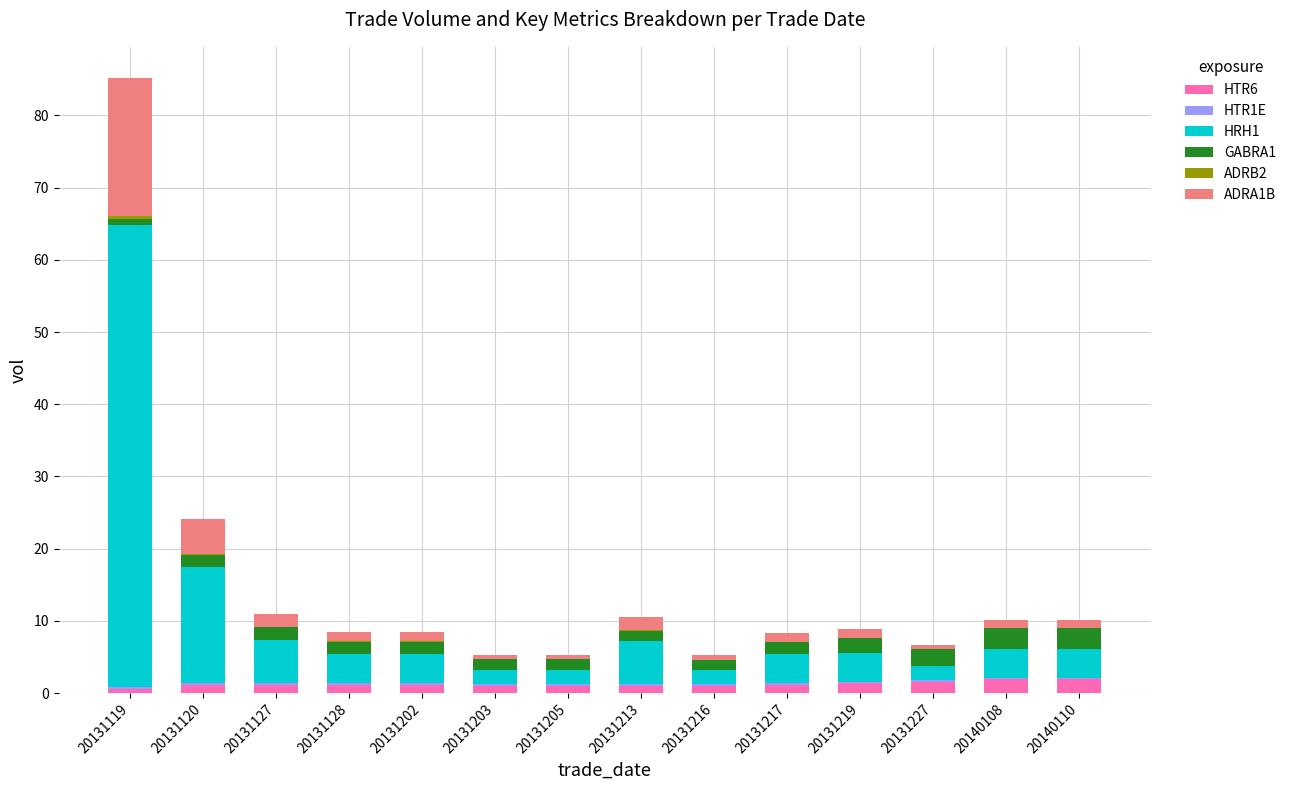

What is the total value across all series at 20140110?

10.1